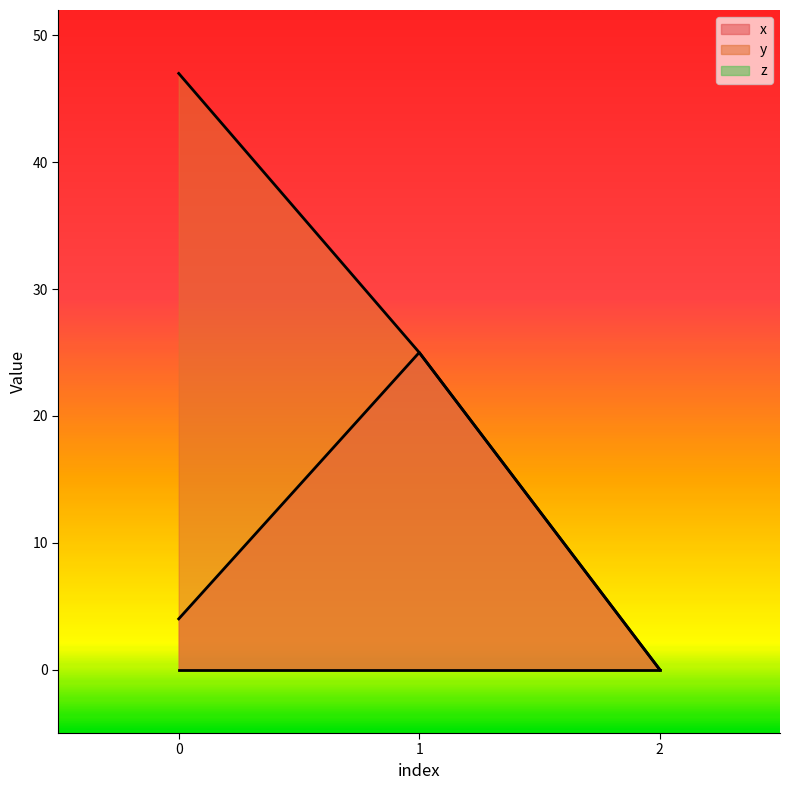

What is the value of the x point at the 2nd from the left?

25